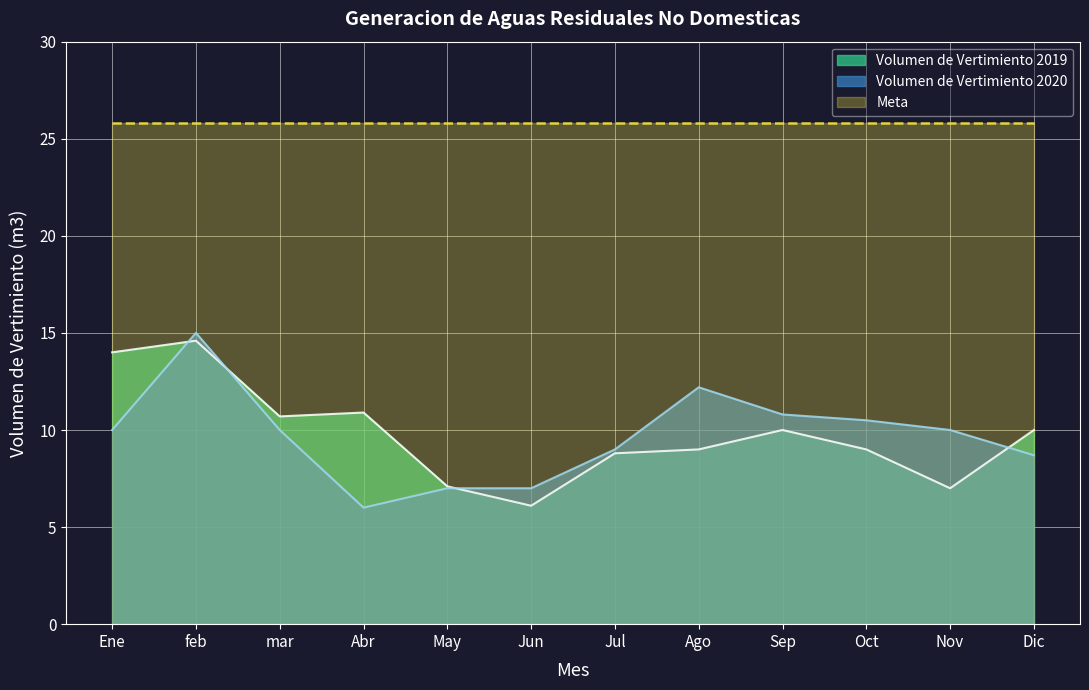

What is the smallest value displayed?

6.0